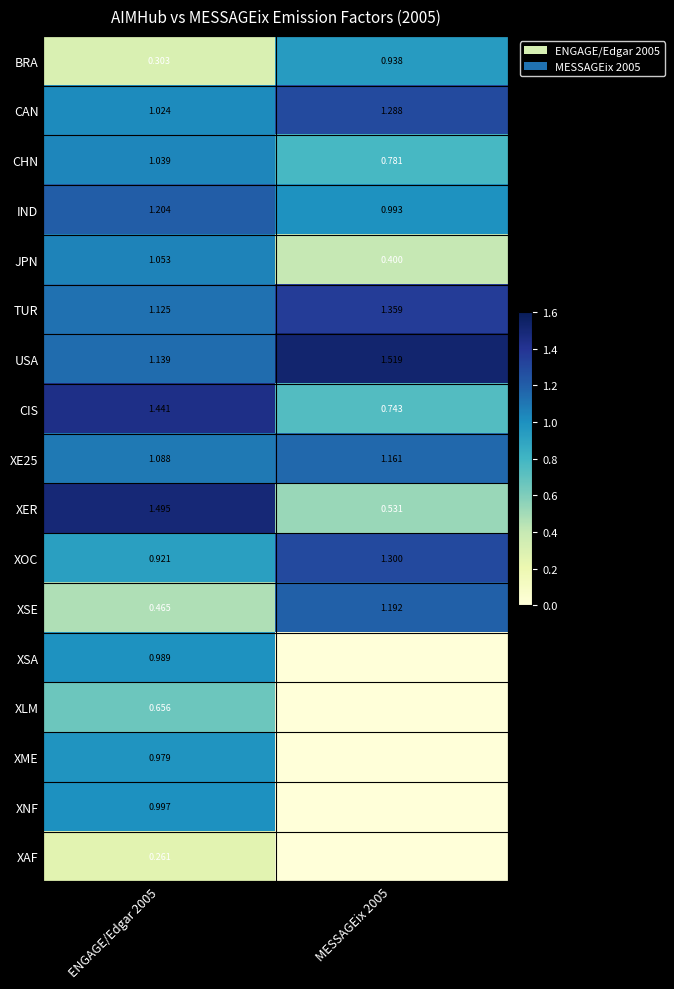

At which label does CAN reach its minimum?

ENGAGE/Edgar 2005